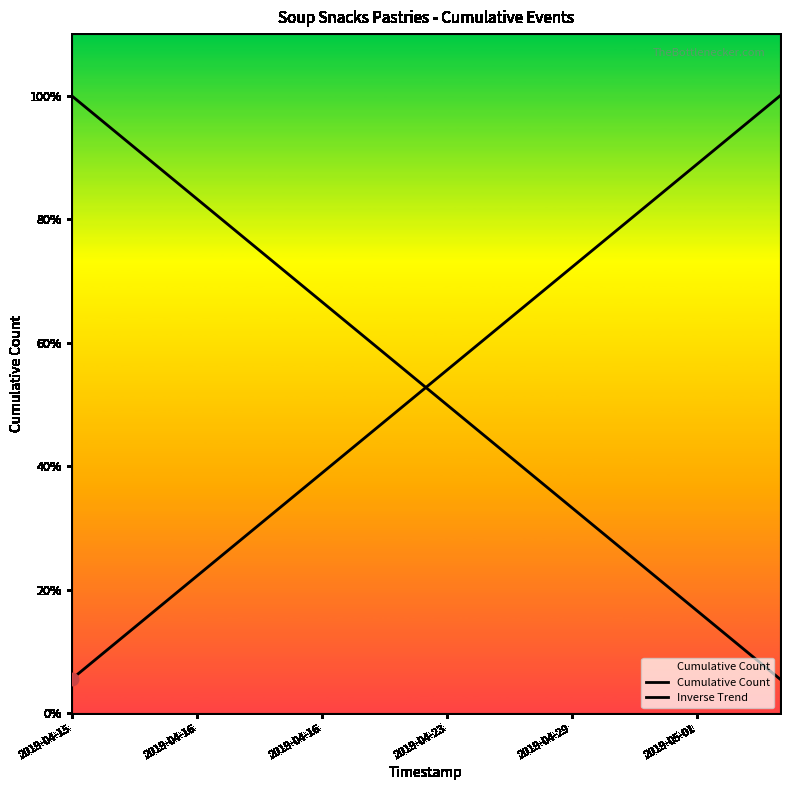

Which series has the largest total across all categories?

Cumulative Count